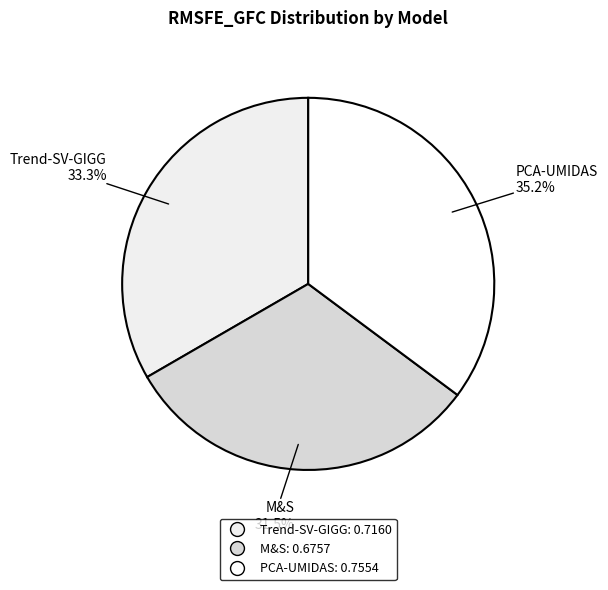

Rank the categories by value from lowest to highest.

M&S, Trend-SV-GIGG, PCA-UMIDAS